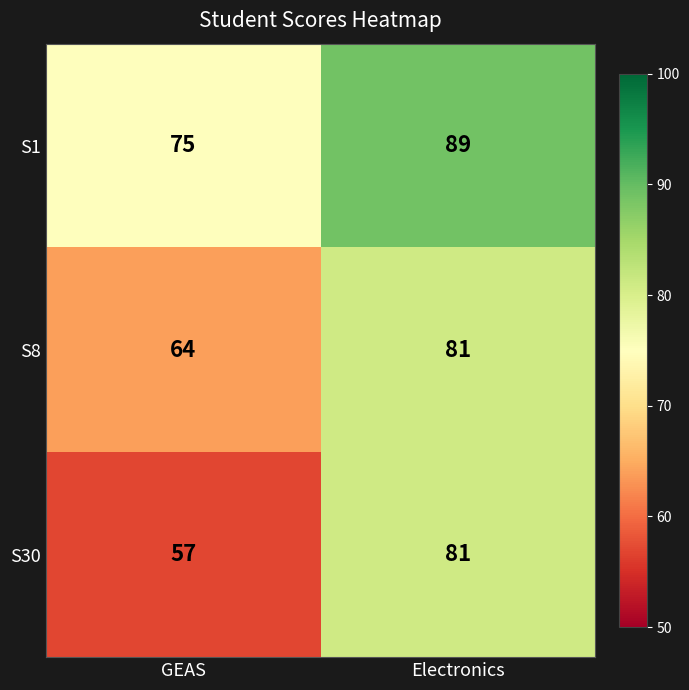

Reading left to right, list all the values displayed in this chart.

S1: GEAS=75	Electronics=89
S8: GEAS=64	Electronics=81
S30: GEAS=57	Electronics=81